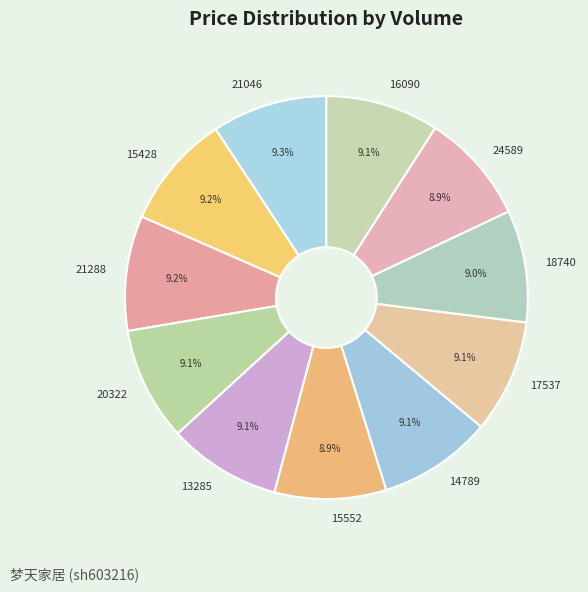

Is there any slice that represents more than half of the pie?

No